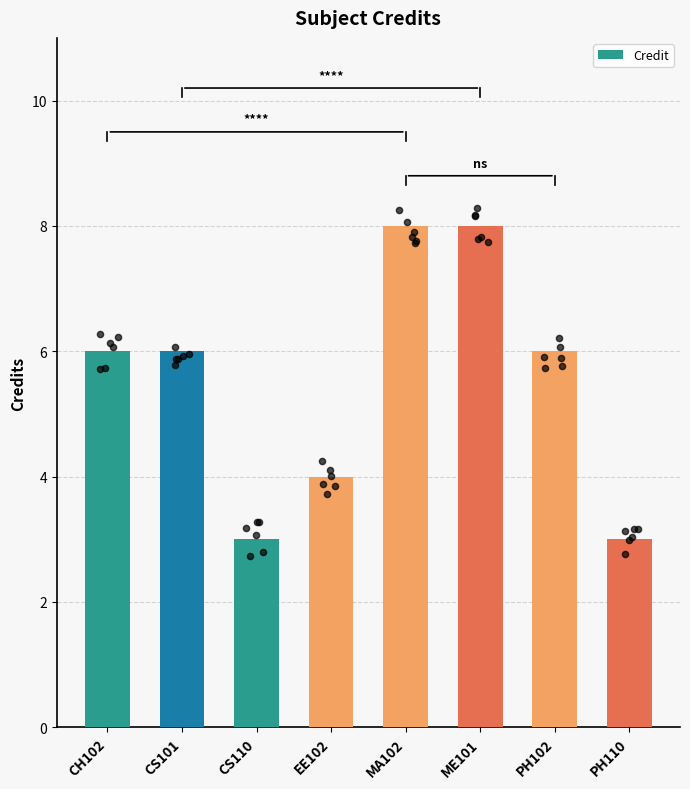

What is the change in value from EE102 to PH110?

-1